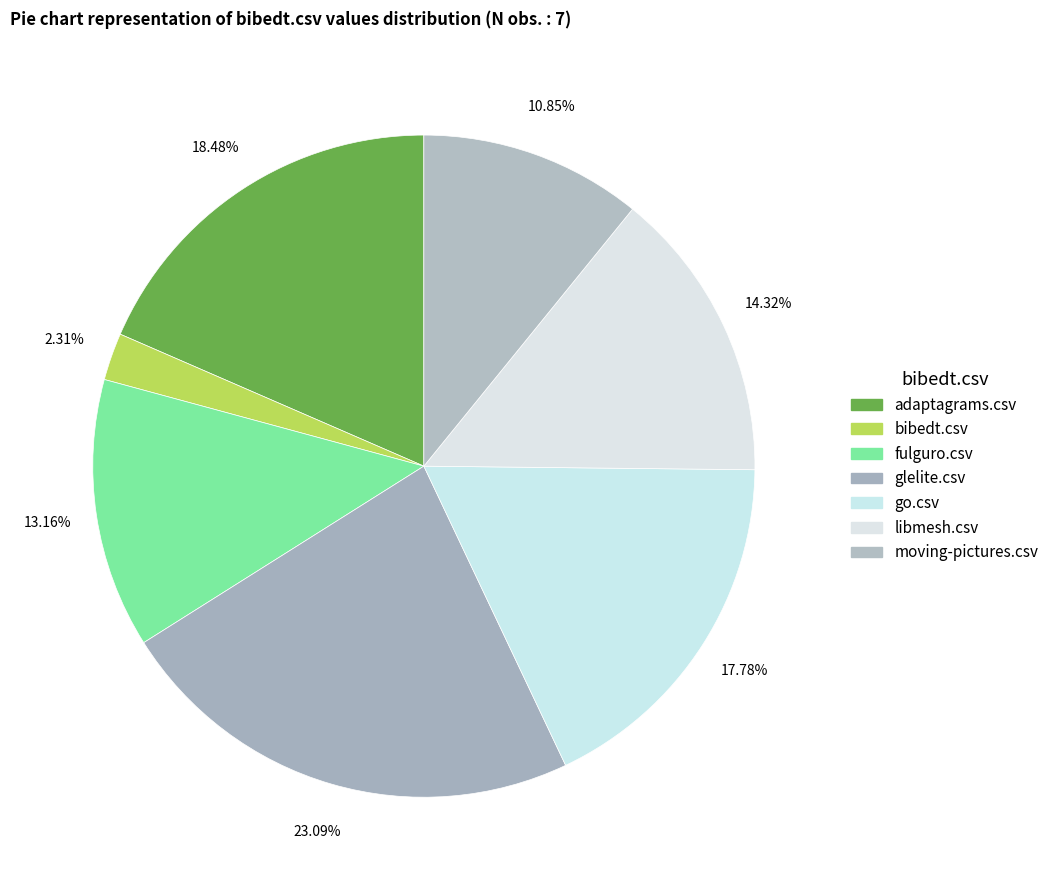

True or false: glelite.csv accounts for 15% of the total.

False